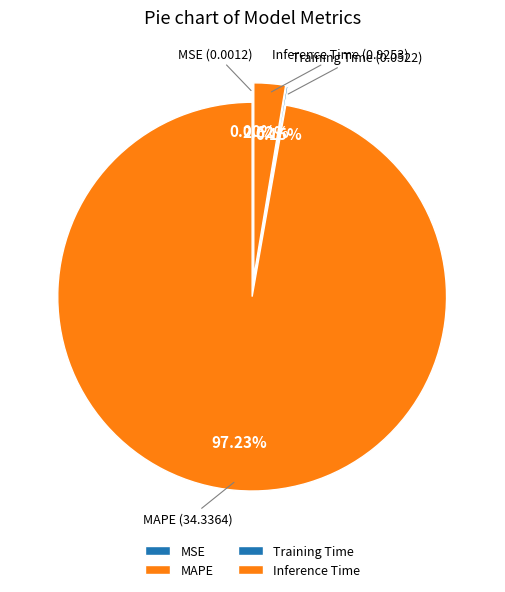

How many slices are in this pie chart?

4